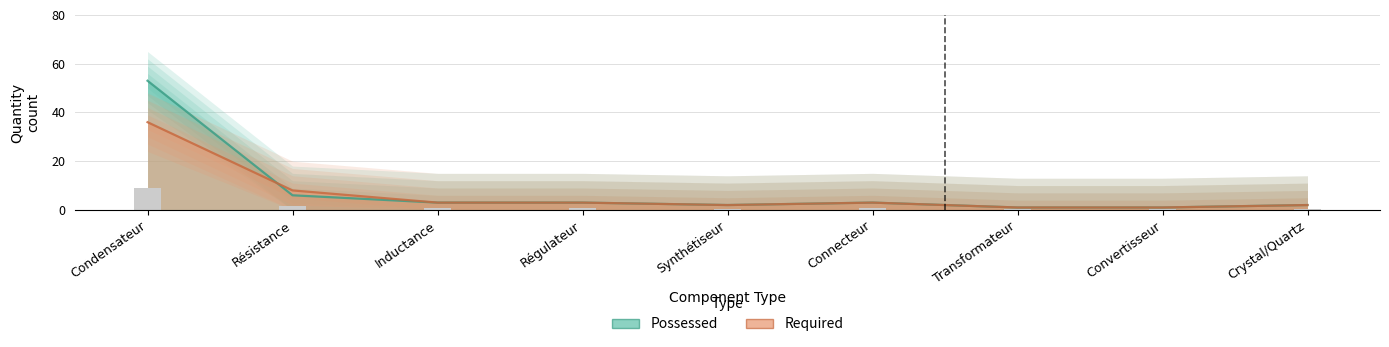

What is the total value across all series at Condensateur?

89